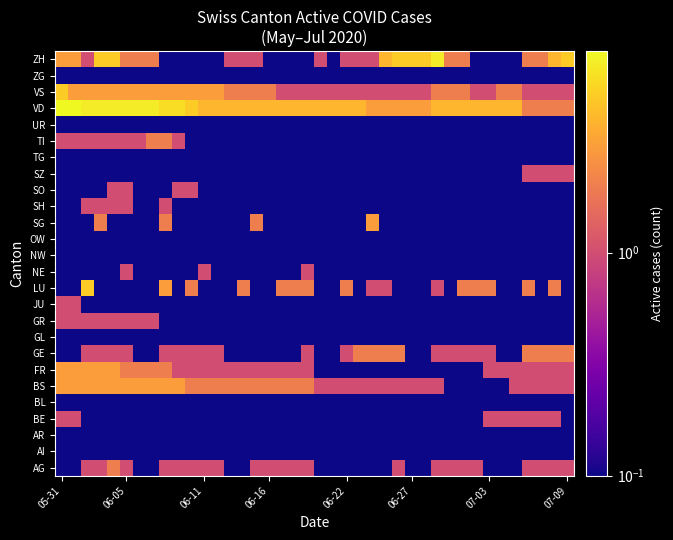

At how many categories does at least one series exceed 7?

9